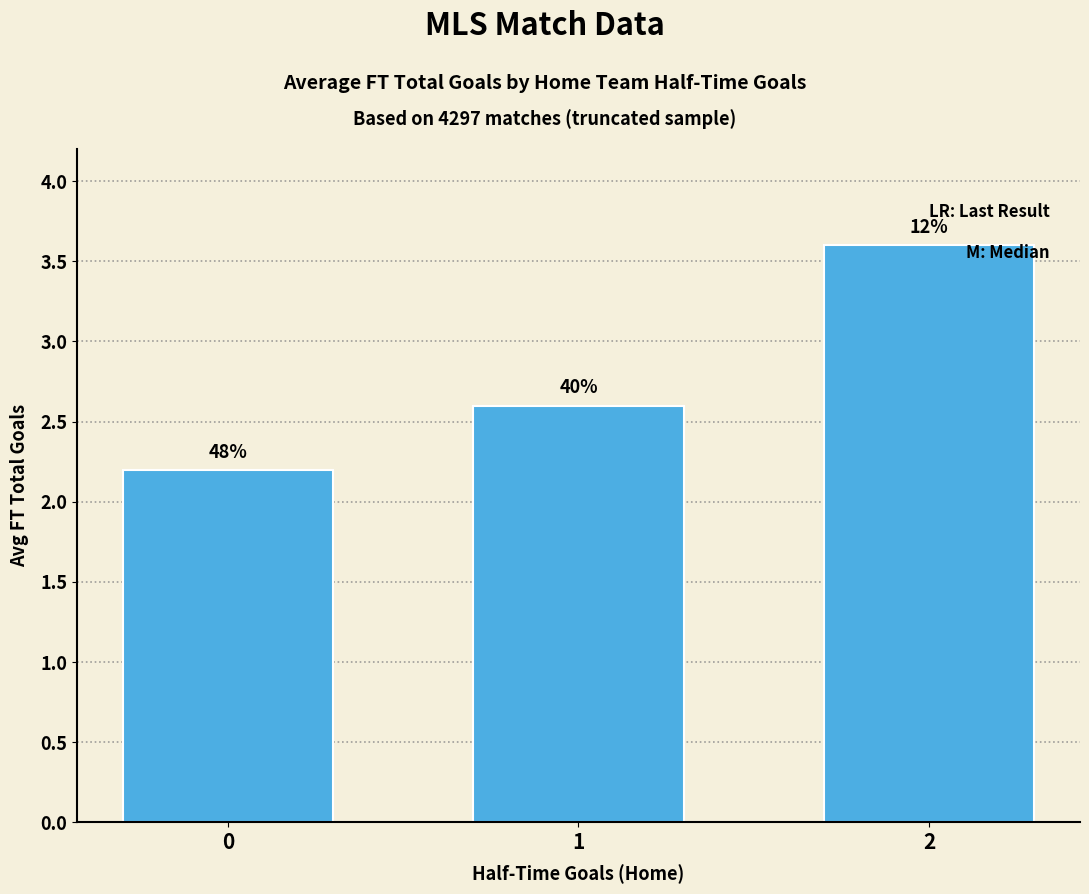

How many bars are there in total?

3